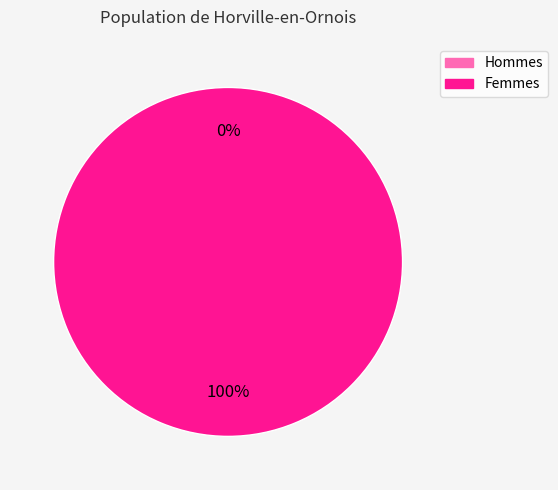

How many segments does this pie chart have?

2